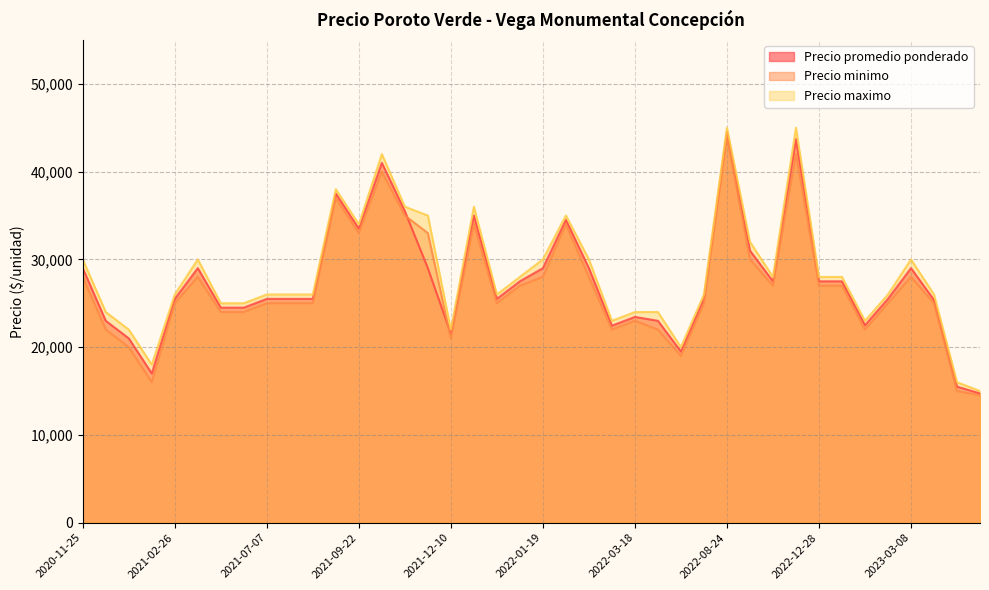

What are all the series names shown in the legend?

Precio promedio ponderado, Precio minimo, Precio maximo